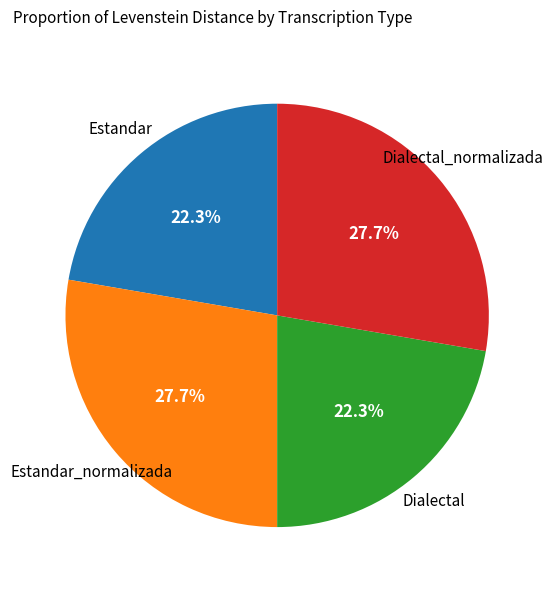

Is there any slice that represents more than half of the pie?

No